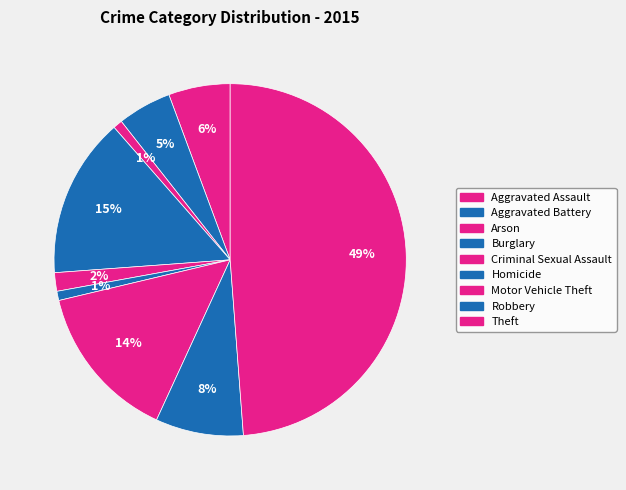

Is there a majority slice in this chart?

No